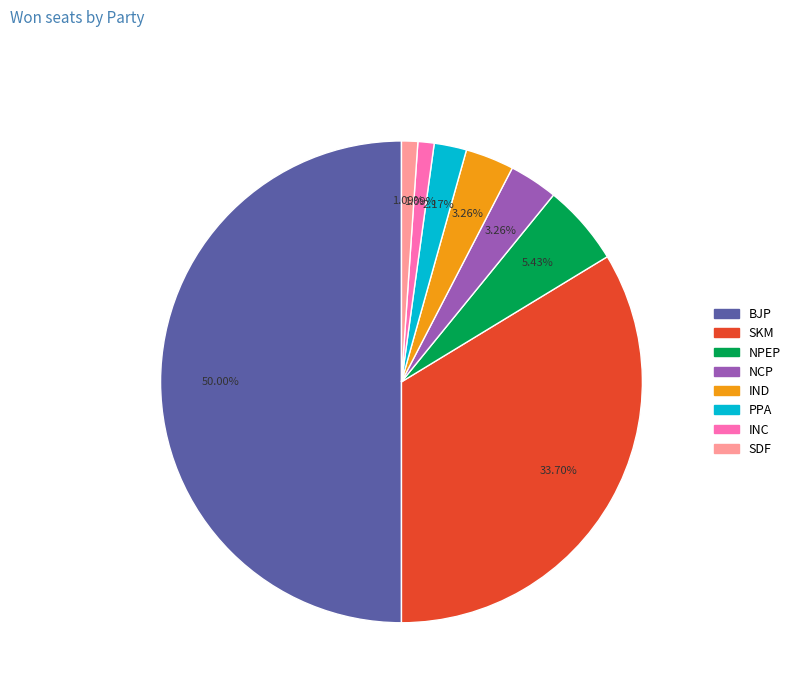

How many slices are in this pie chart?

8